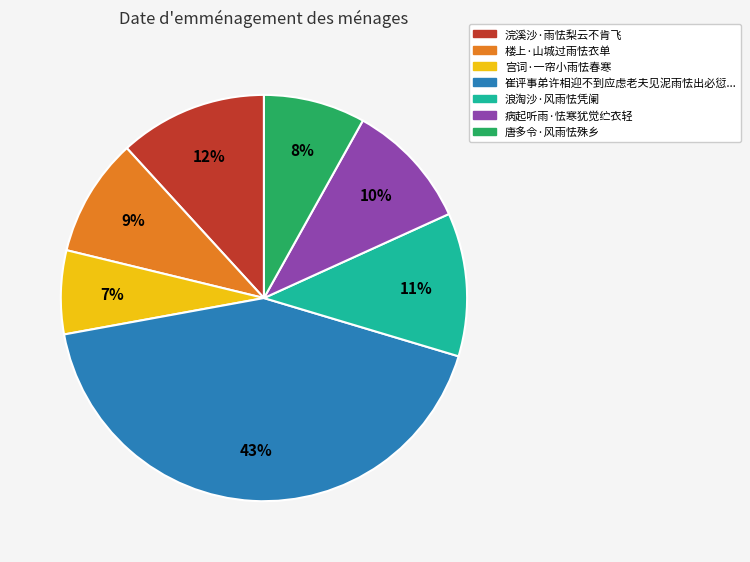

Is there a majority slice in this chart?

No